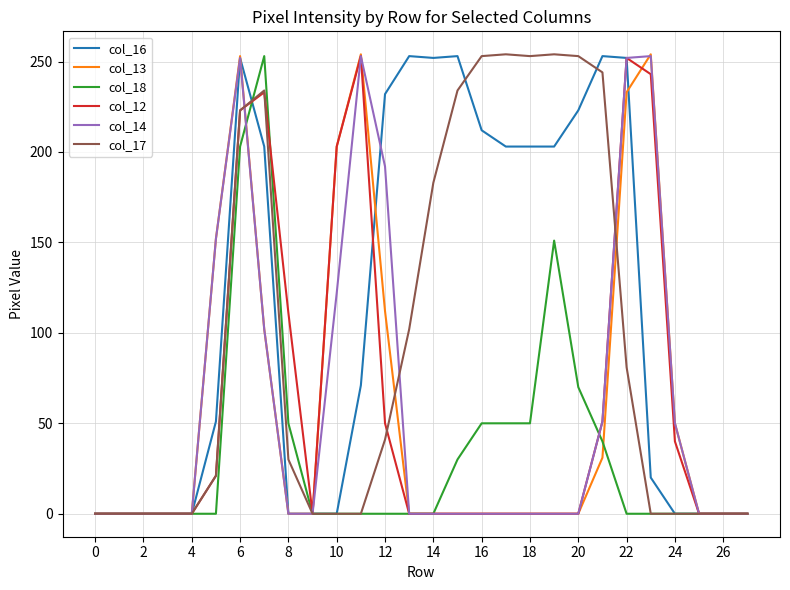

Which series has the largest total across all categories?

col_16